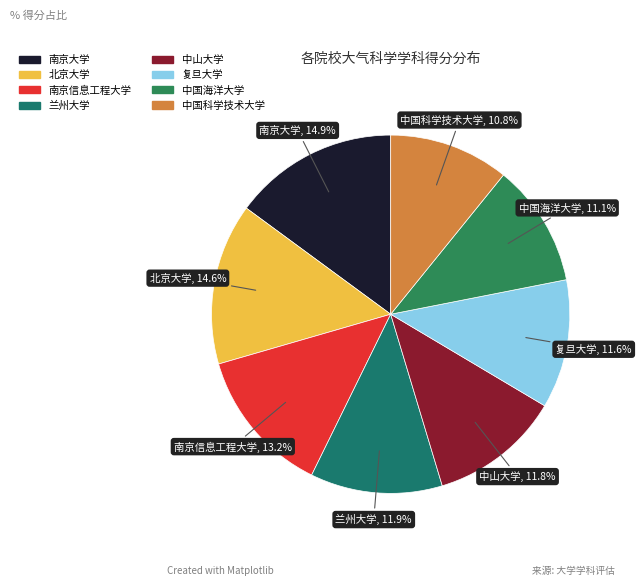

Combined, what portion of the pie is 南京大学 and 中国海洋大学?

26.0%